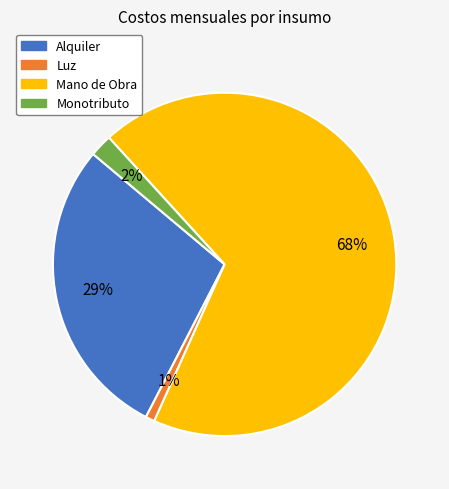

Do Luz and Mano de Obra together represent more than half of the pie?

Yes